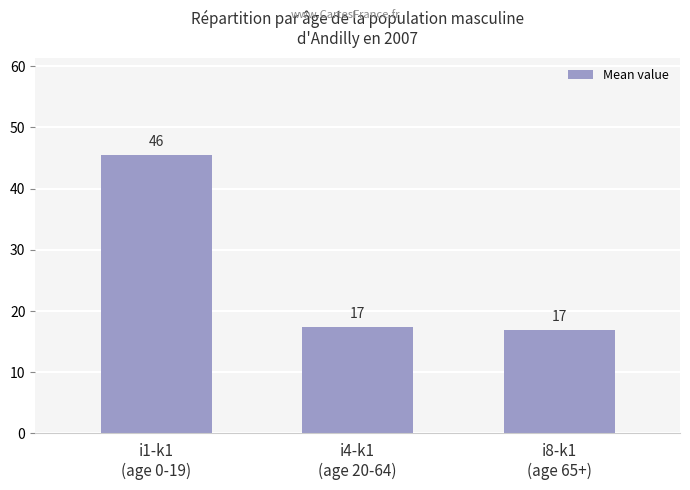

Does the chart contain any negative values?

No